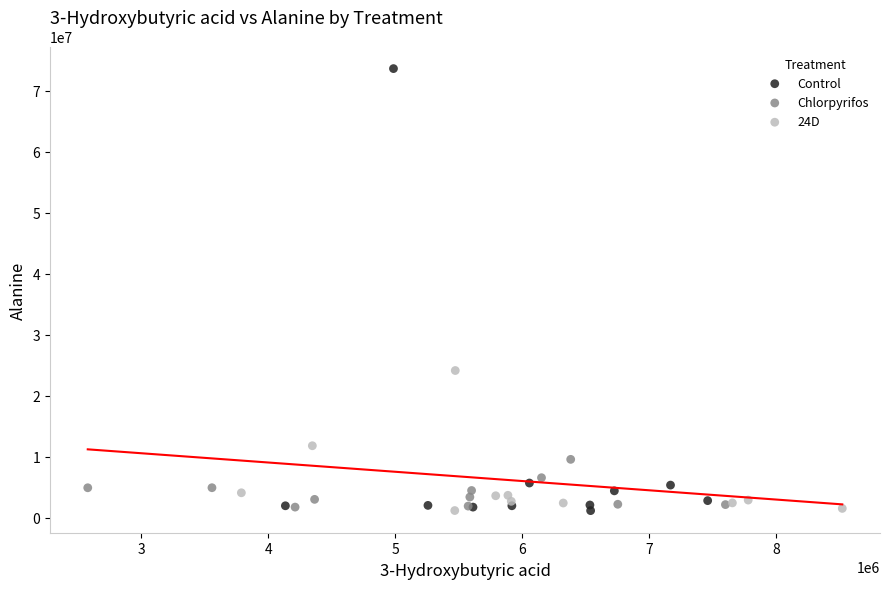

Which series contains the highest Y value?

Control